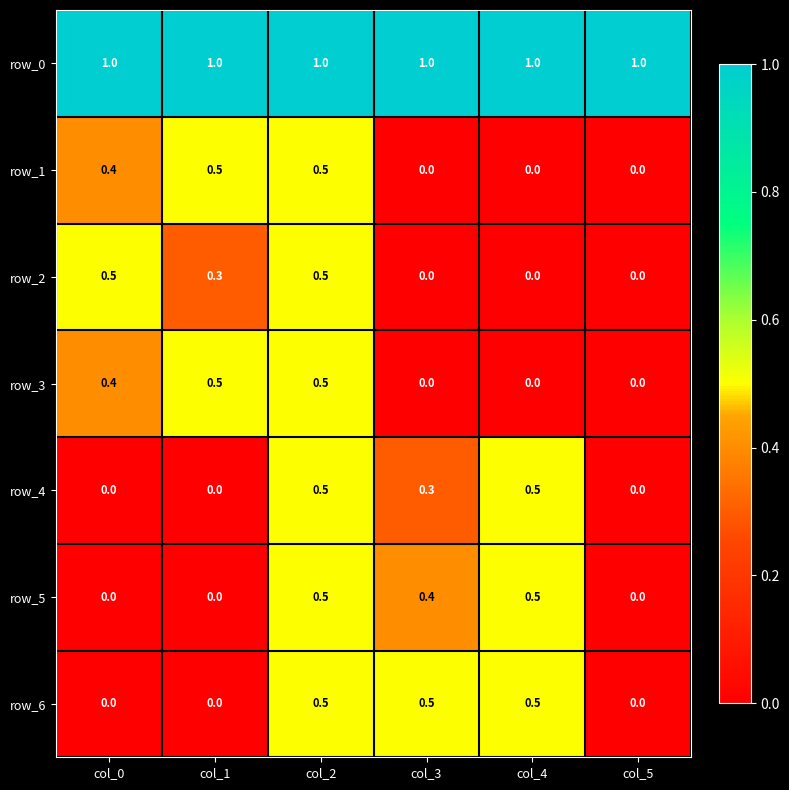

Read the row_1 value at col_0.

0.4